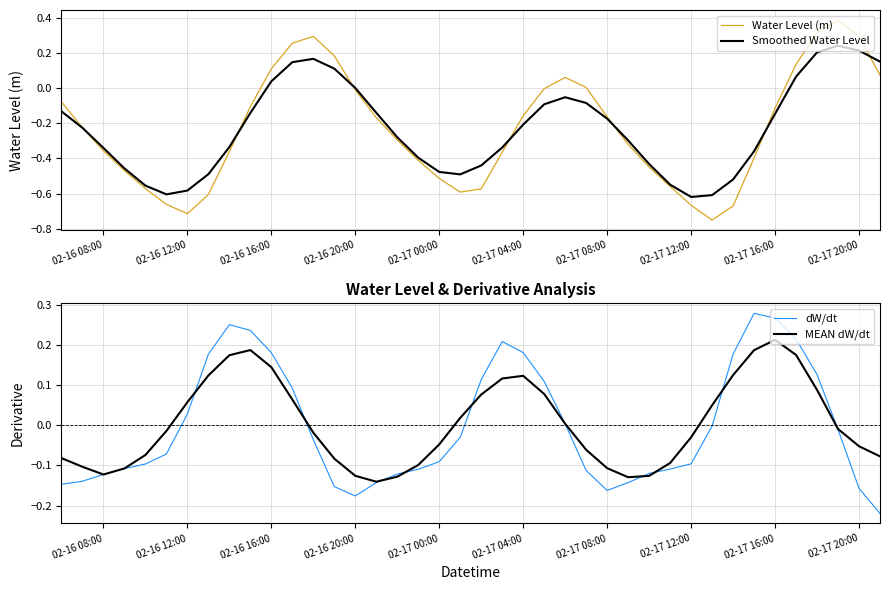

Which series ends up on top after the final intersection of dW/dt and MEAN dW/dt?

MEAN dW/dt